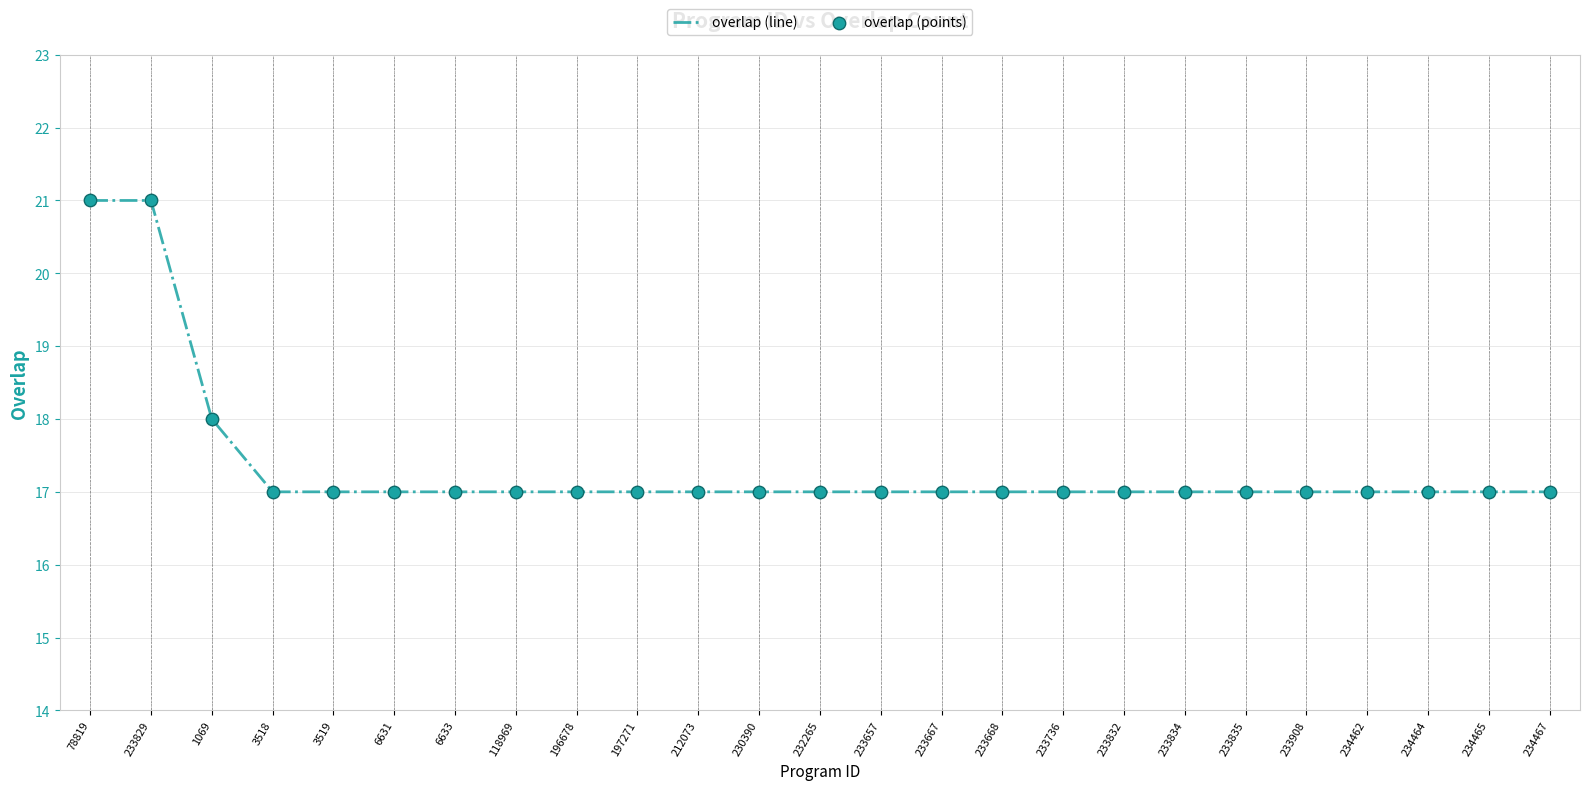

At which label is the value closest to 19?

1069